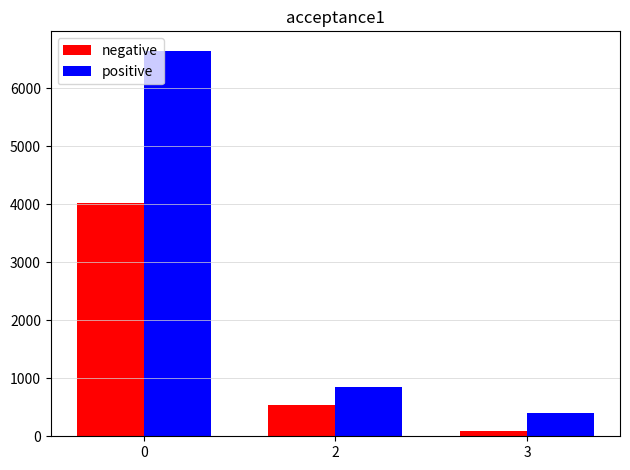

What is the value of the negative bar at the 3rd from the left?

90